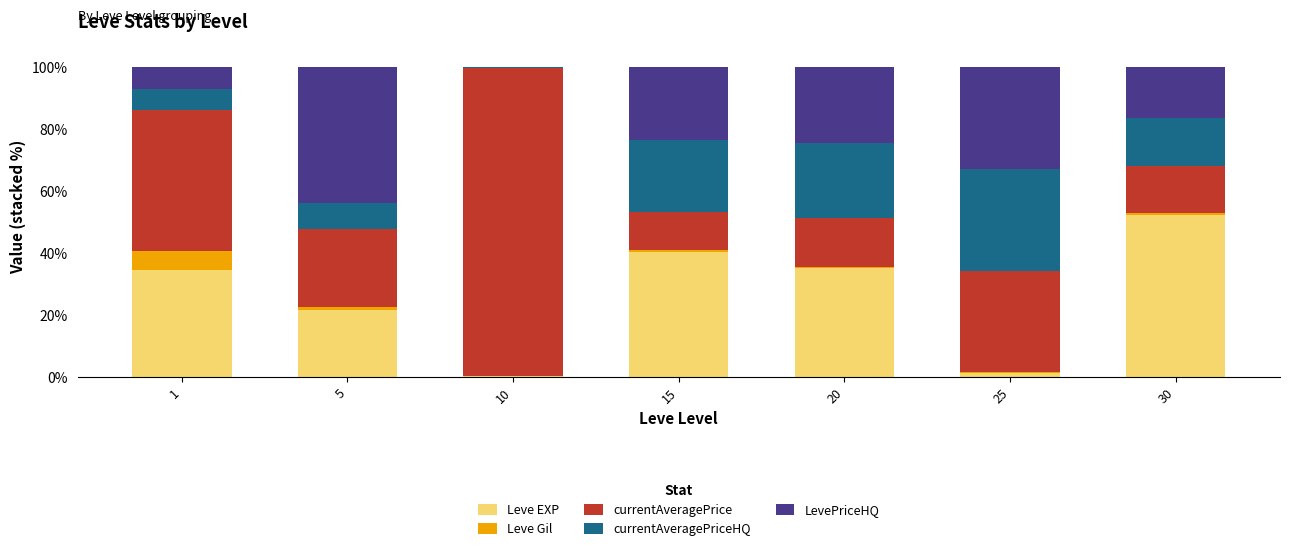

Is it true that Leve EXP equals 1.4 at 25?

True